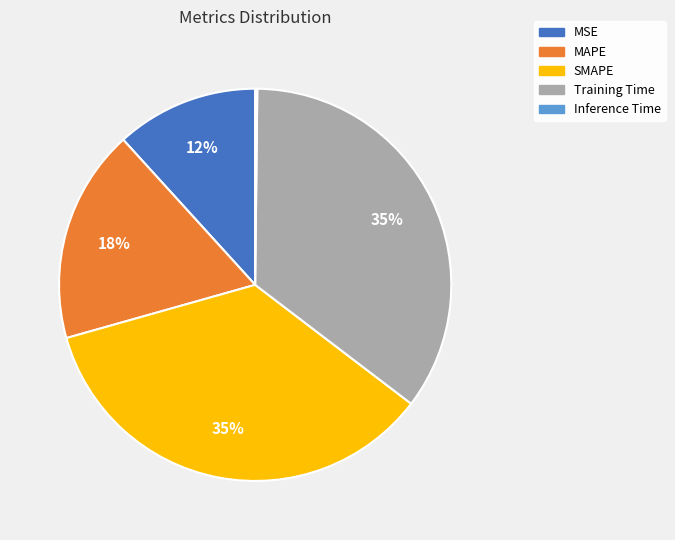

The Training Time slice represents 35% of the pie. True or false?

True